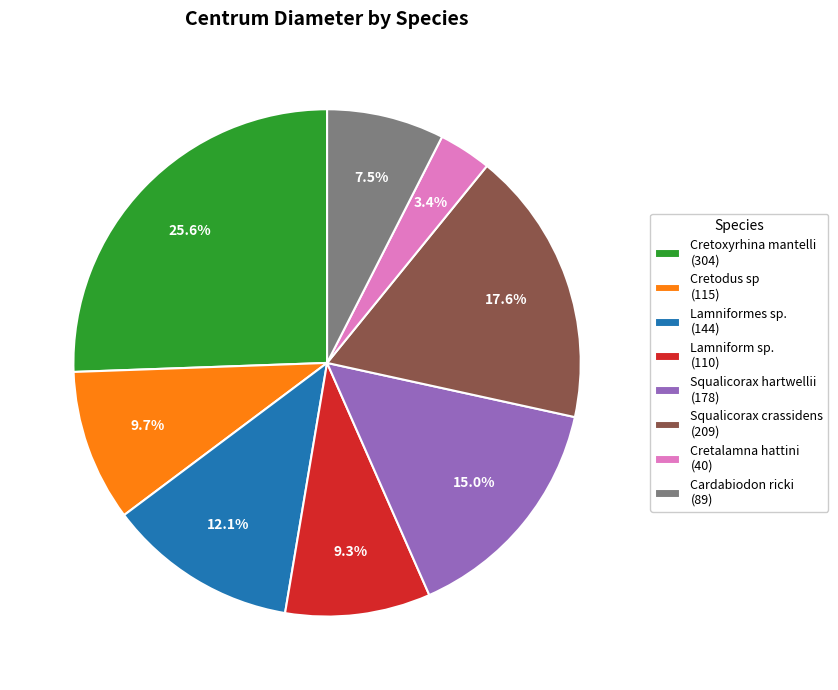

Does Cretalamna hattini represent more than half of the total?

No